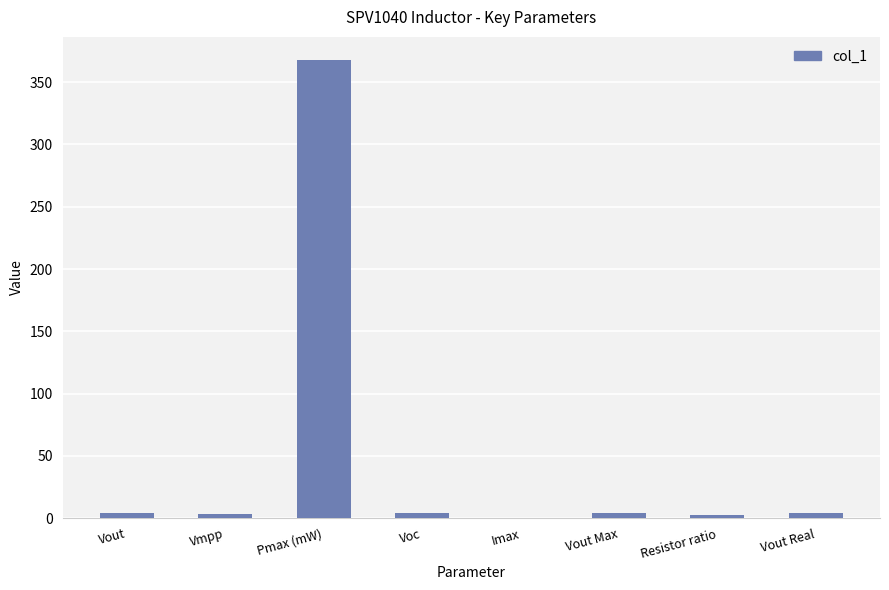

Are the bars horizontal?

No